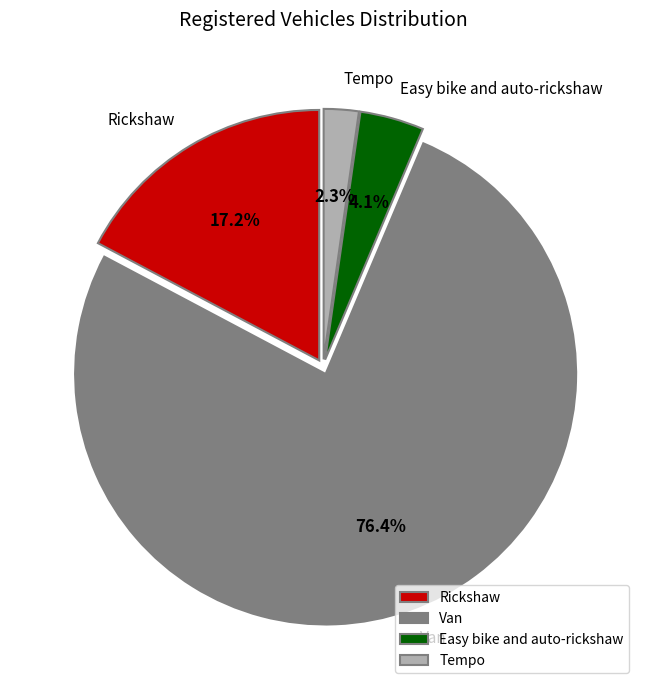

To the nearest percent, what is the difference between the Rickshaw and Van slice percentages?

59%